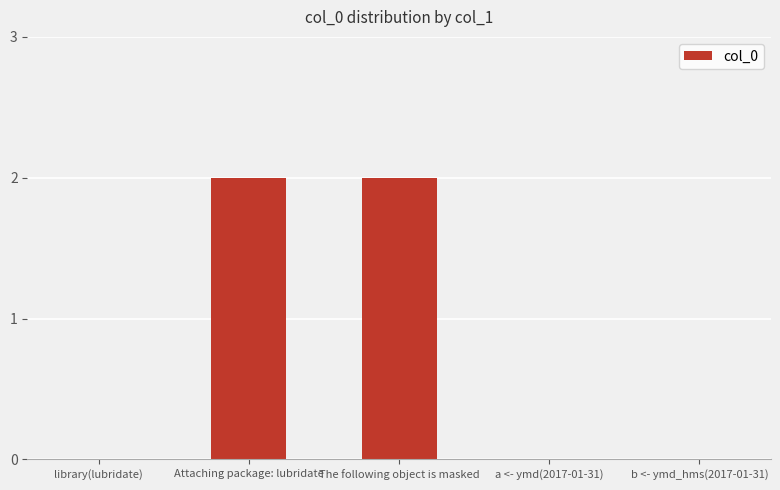

What is the change in value from library(lubridate) to The following object is masked?

+2